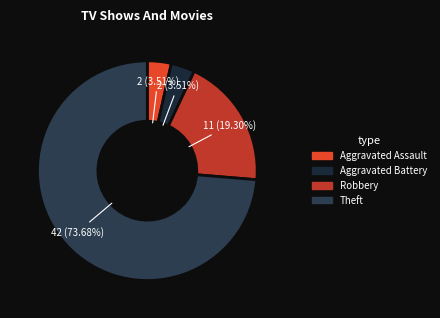

The Robbery slice represents 19% of the pie. True or false?

True